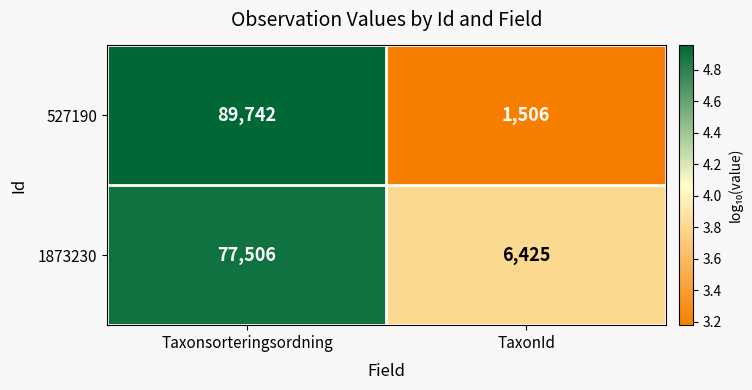

What is the spread (max minus min) of values at TaxonId?

4919